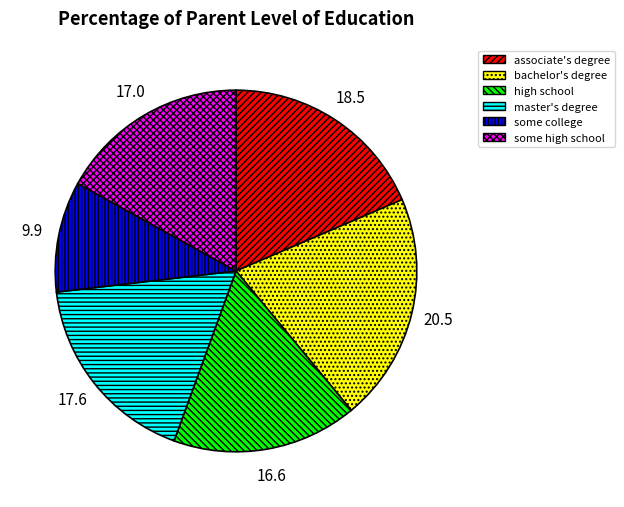

Approximately how many times larger is the value at some college compared to master's degree?

0.6